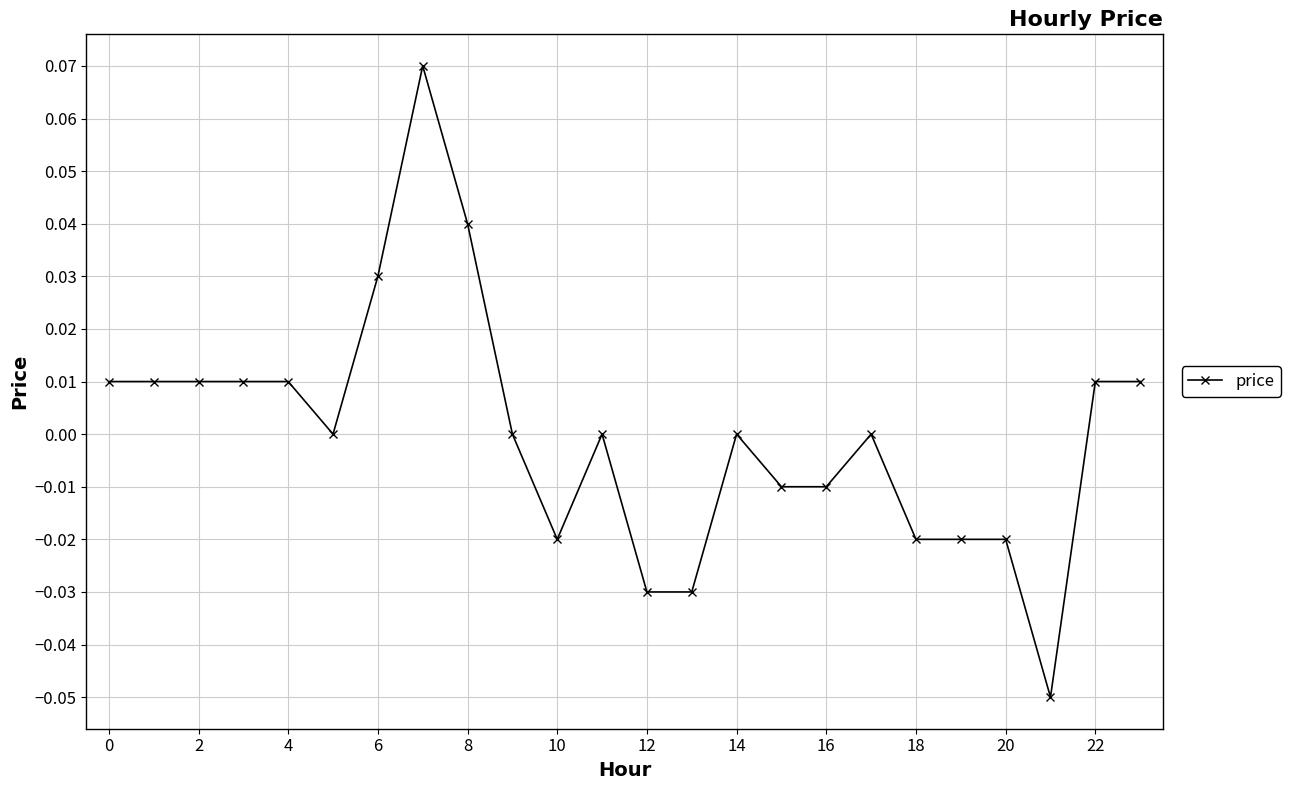

True or false: the data has more than 2 interior local peaks.

True